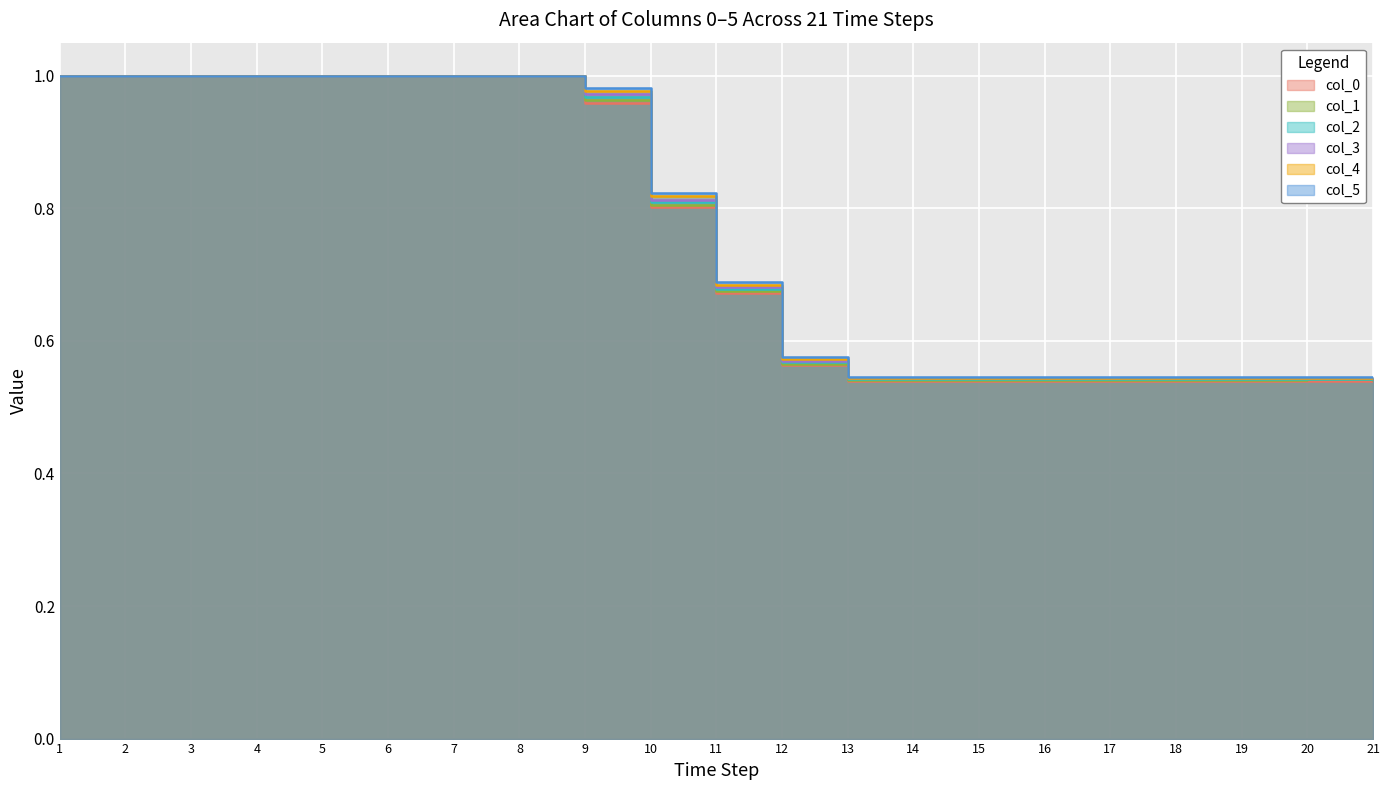

Is it true that col_2 equals 0.5 at 19?

True